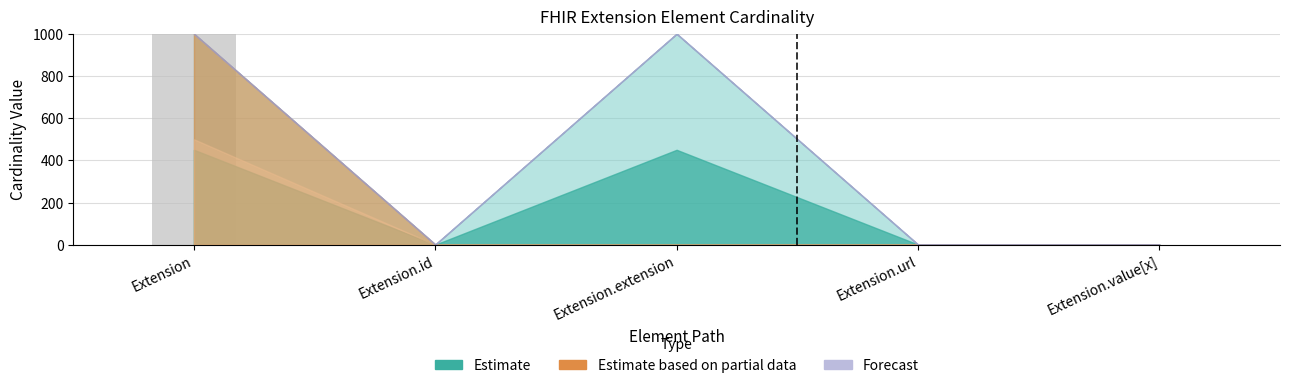

Is it true that the value at Extension.extension is 0?

True